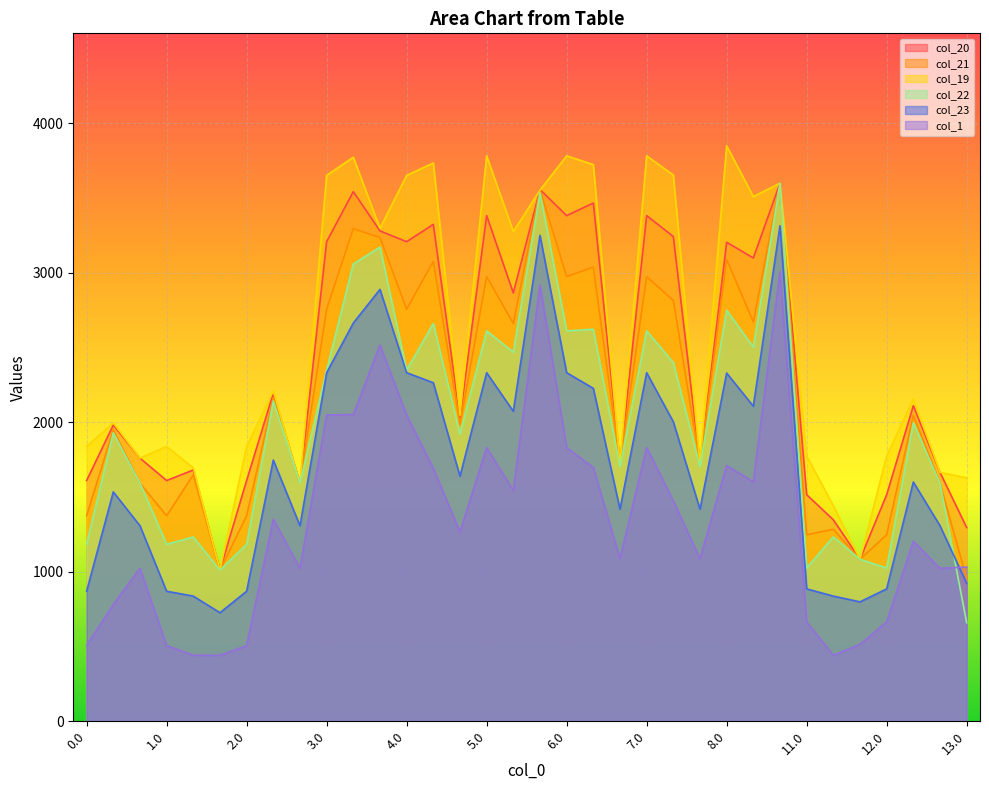

At which category is the sum across all series the highest?

8.2